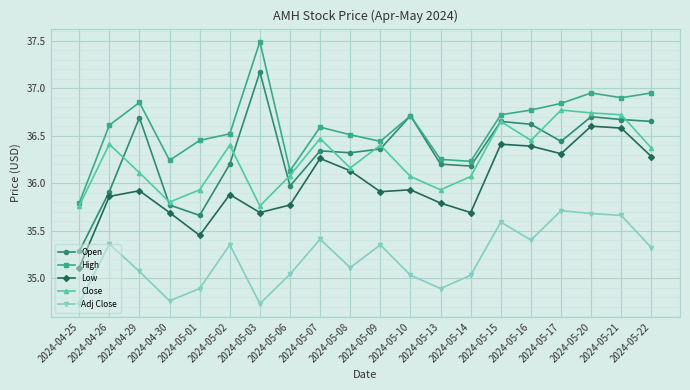

True or false: Open has more than 1 interior local peaks.

True